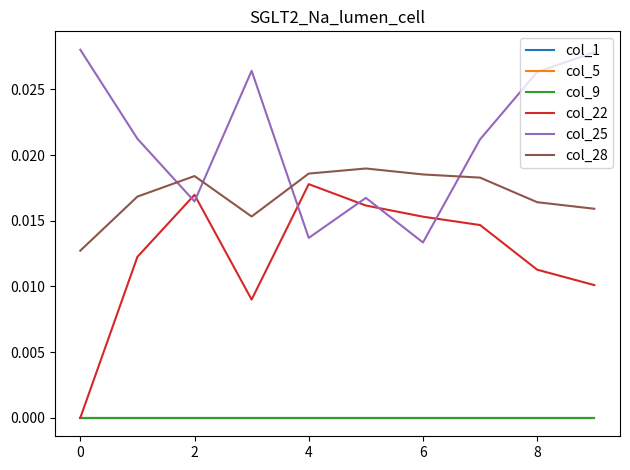

Does the chart display data point markers on the line(s)?

No